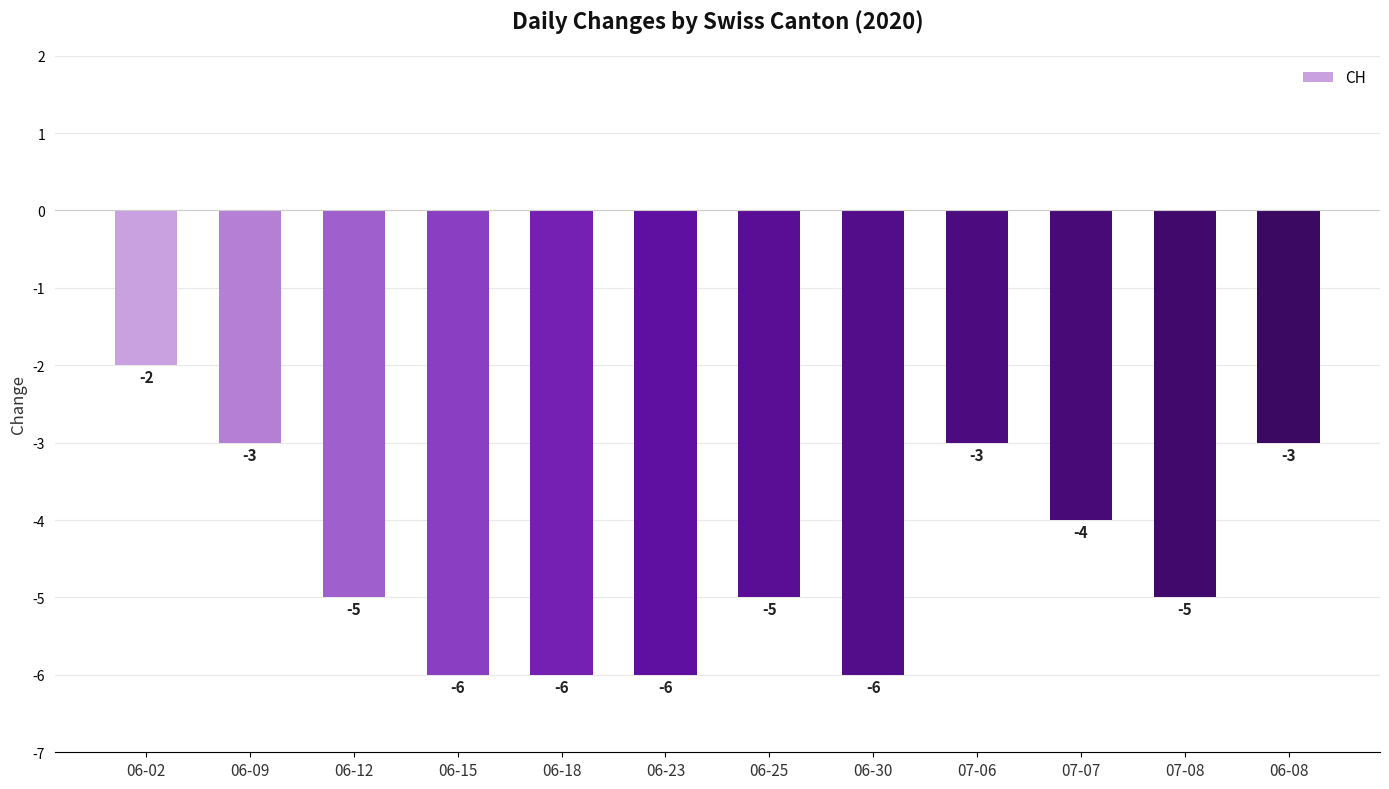

What is the difference between the maximum and minimum values?

4